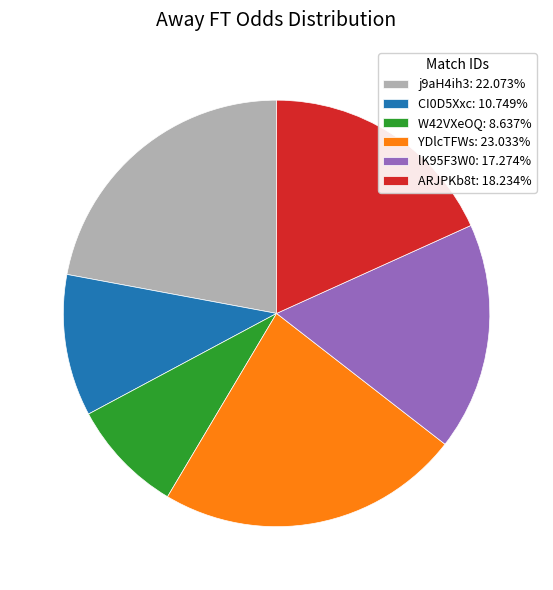

Does any single category account for the majority?

No